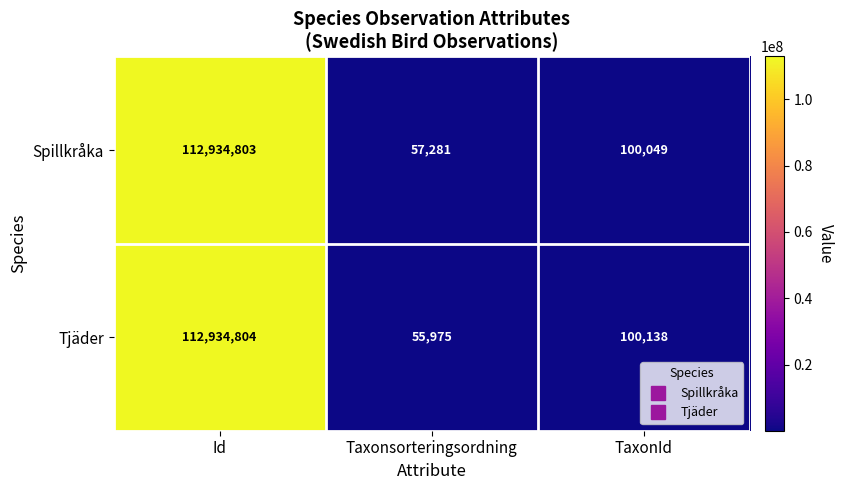

Reading right to left, what are all the values shown in this chart?

Spillkråka: 100049	57281	112934803
Tjäder: 100138	55975	112934804